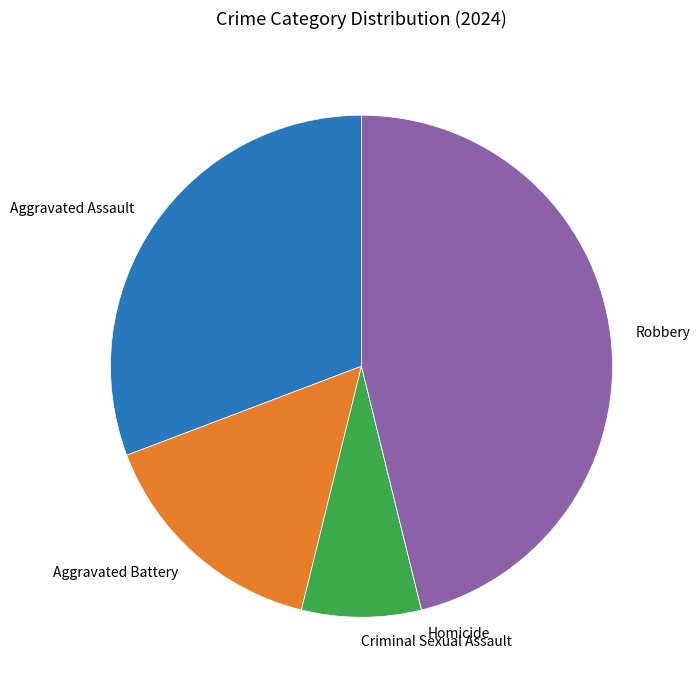

Which category has the biggest portion of the pie?

Robbery